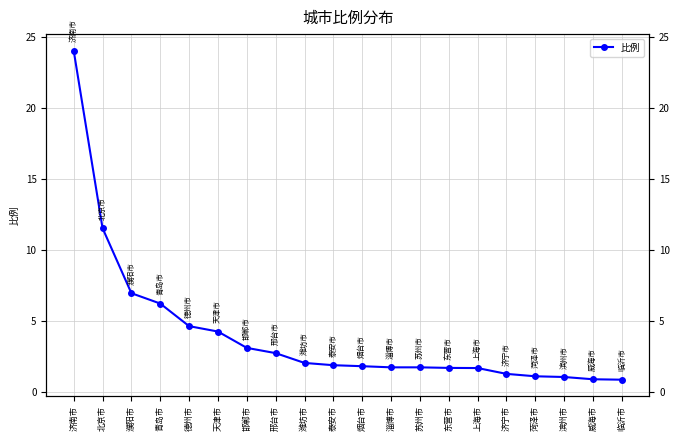

What is the average value?

4.1